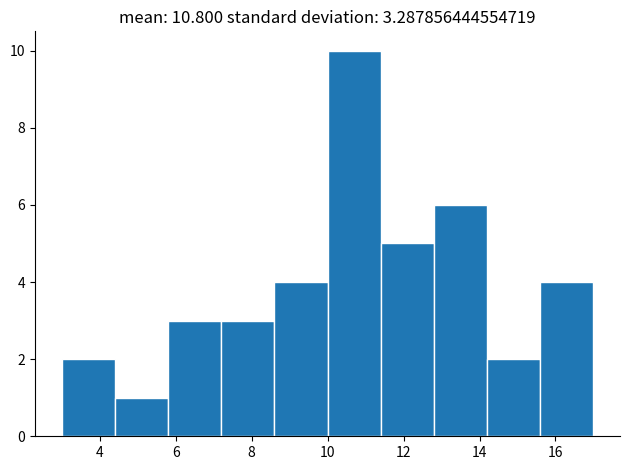

How tall is the bar that spans 14.2 to 15.6 on the x-axis? The values are not printed on the chart, so give them approximately, as read against the axis.

2